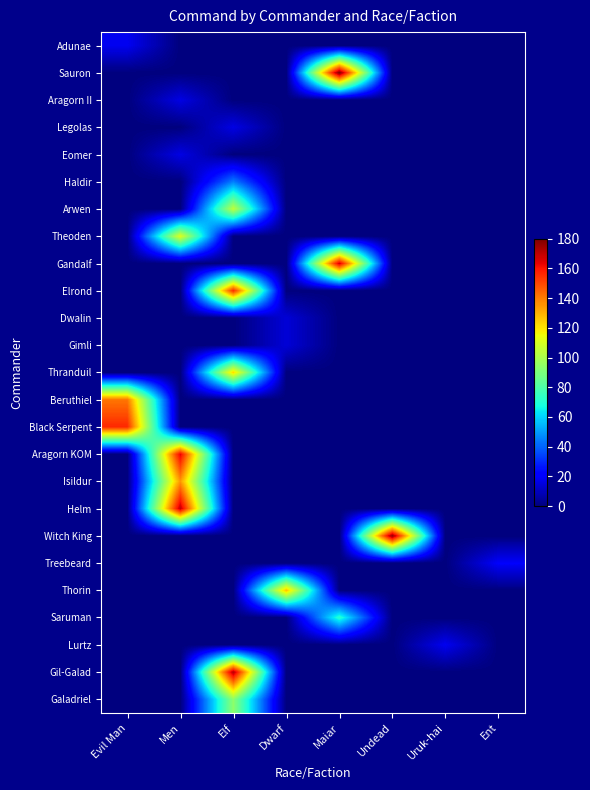

At how many categories does at least one series exceed 79?

6